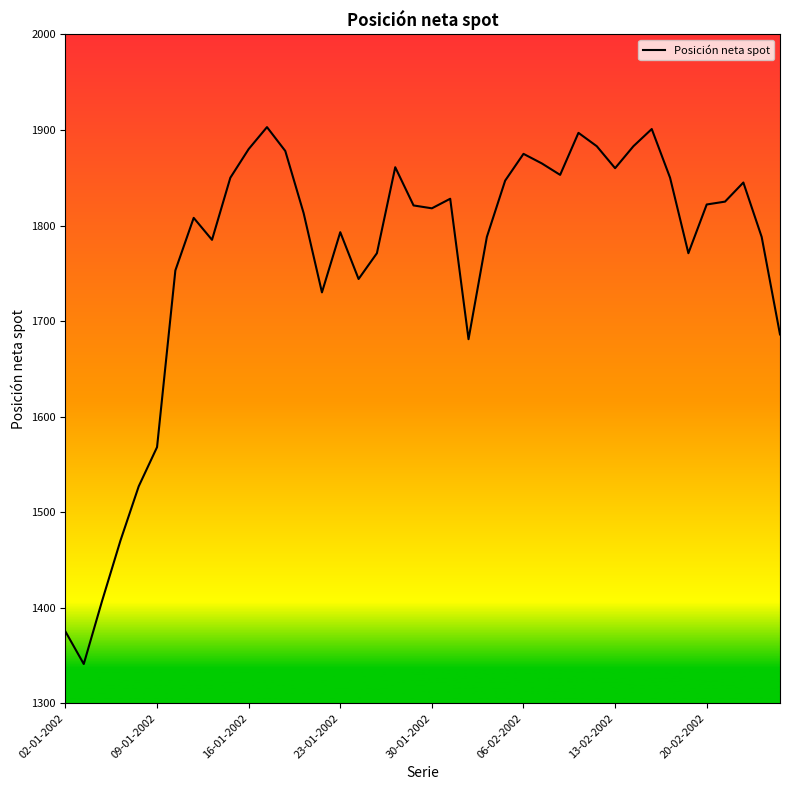

What is the maximum value shown in the chart?

1903